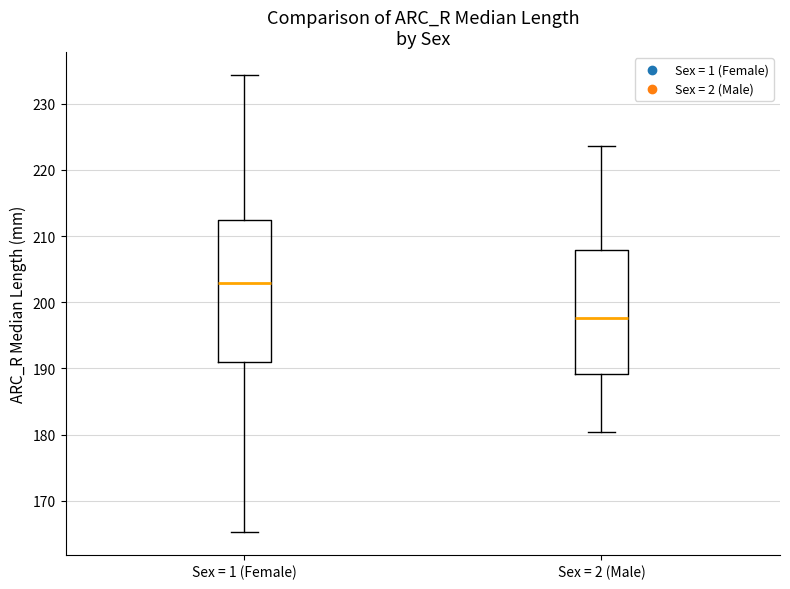

Comparing the boxes themselves (not the whiskers), which one is the tallest?

Sex = 1 (Female)